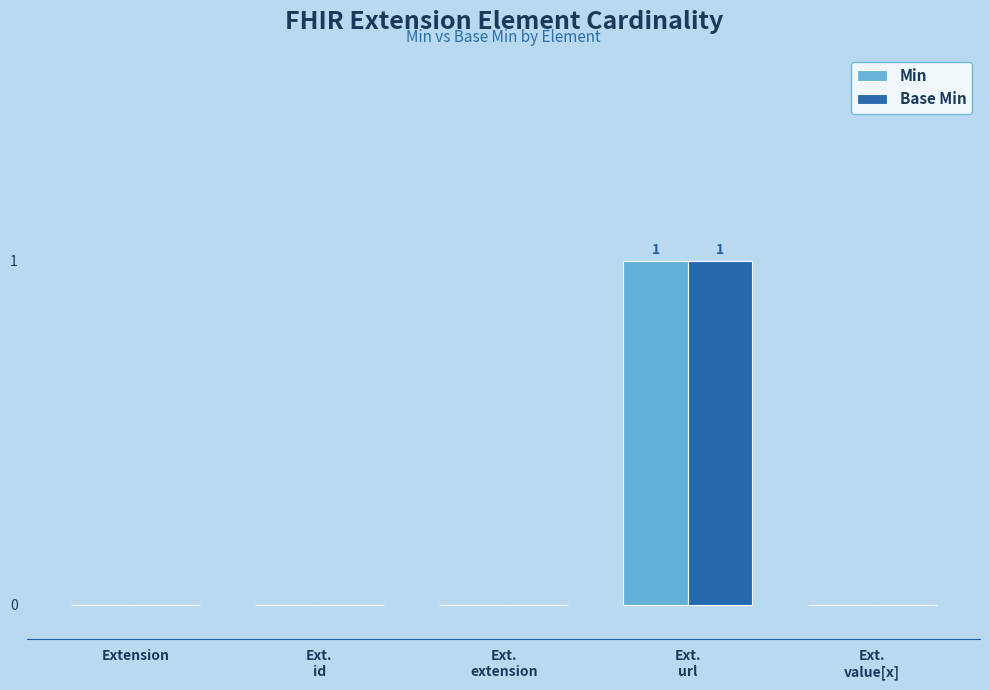

Count the number of categories in the chart.

5